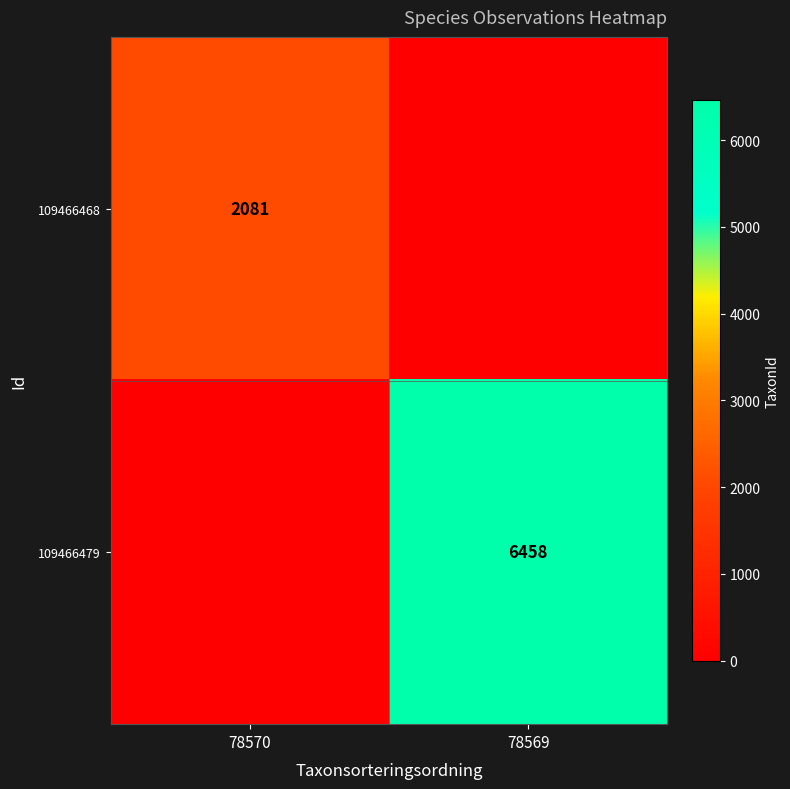

The value of 109466468 at 78570 is 2081. True or false?

True